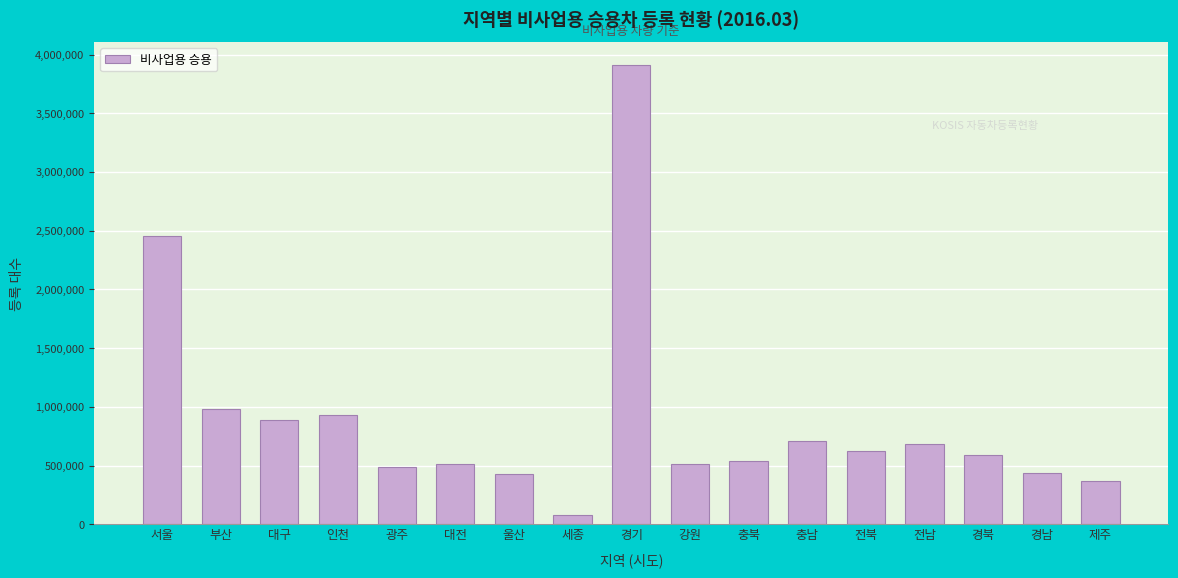

True or false: the data shows 1601824 at 부산.

False